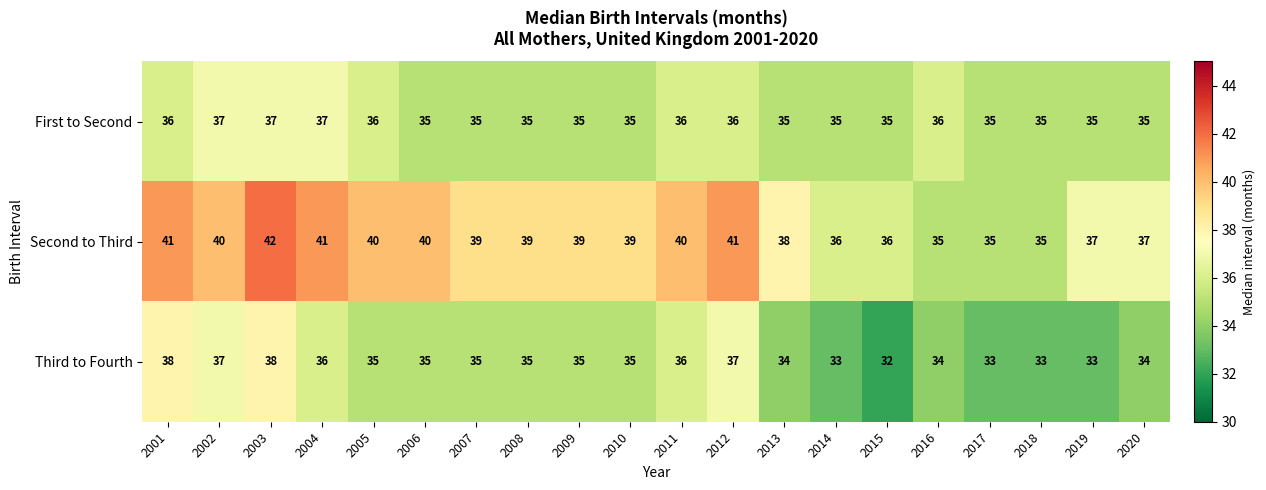

What is the approximate value of First to Second at 2020?

35